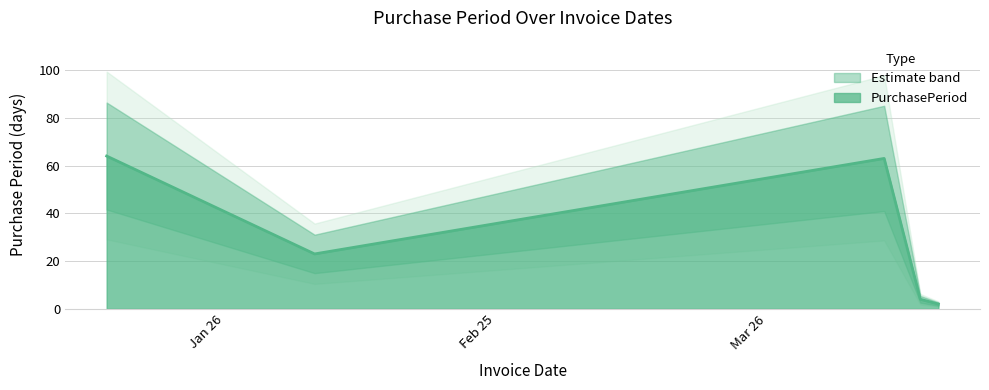

Count the number of data series in this chart.

1